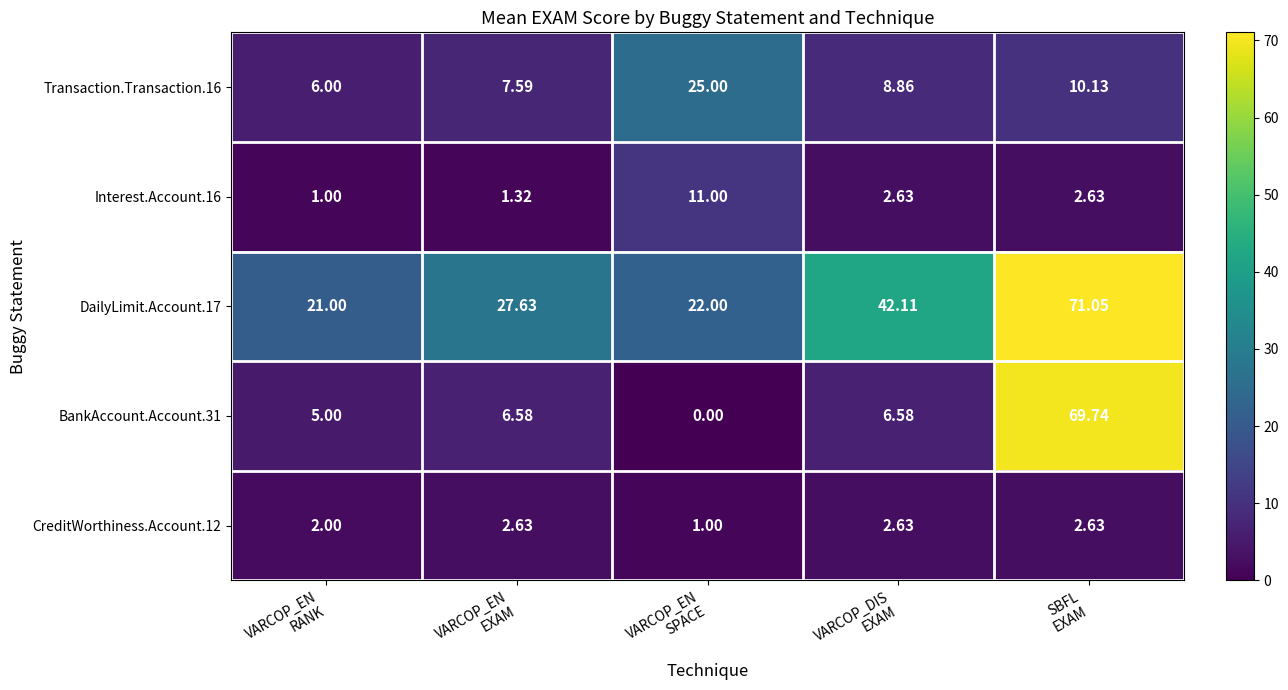

Rank the series by their maximum value, from highest to lowest.

DailyLimit.Account.17, BankAccount.Account.31, Transaction.Transaction.16, Interest.Account.16, CreditWorthiness.Account.12